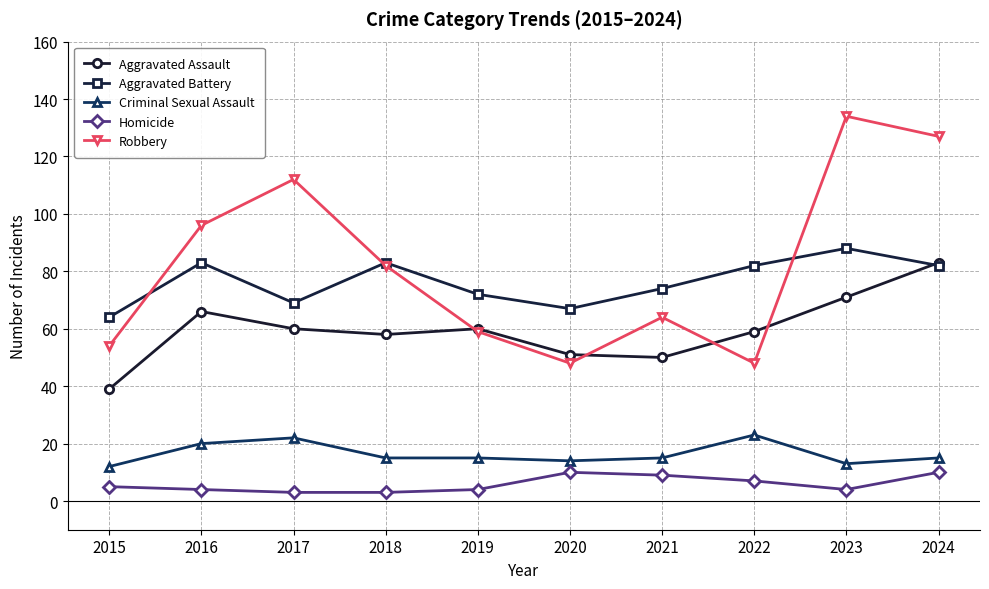

What is the minimum value for Aggravated Battery?

64